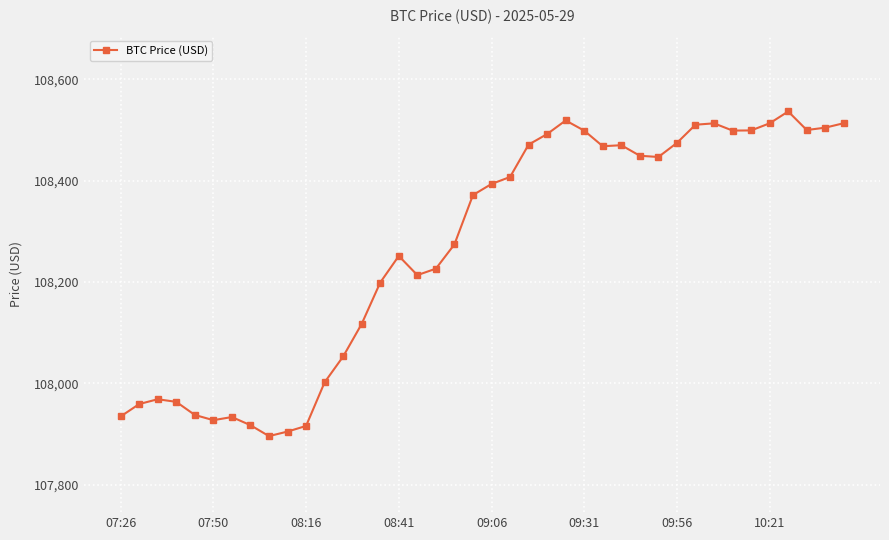

What is the value of the 17th point from the left?

108213.8